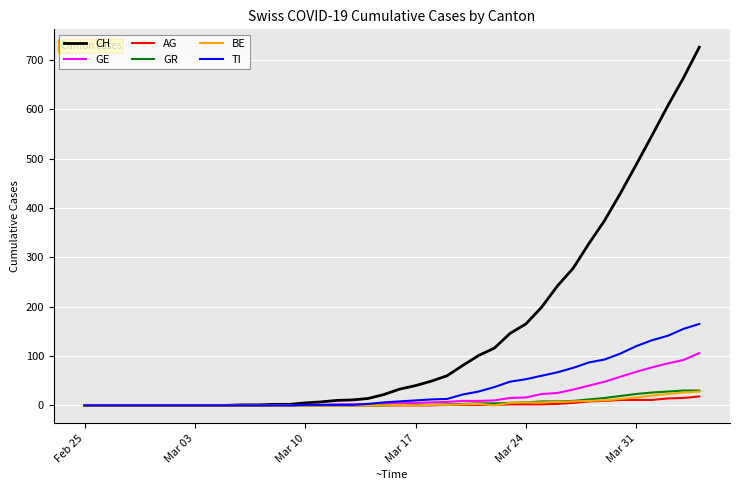

Which series has the widest spread of values?

CH